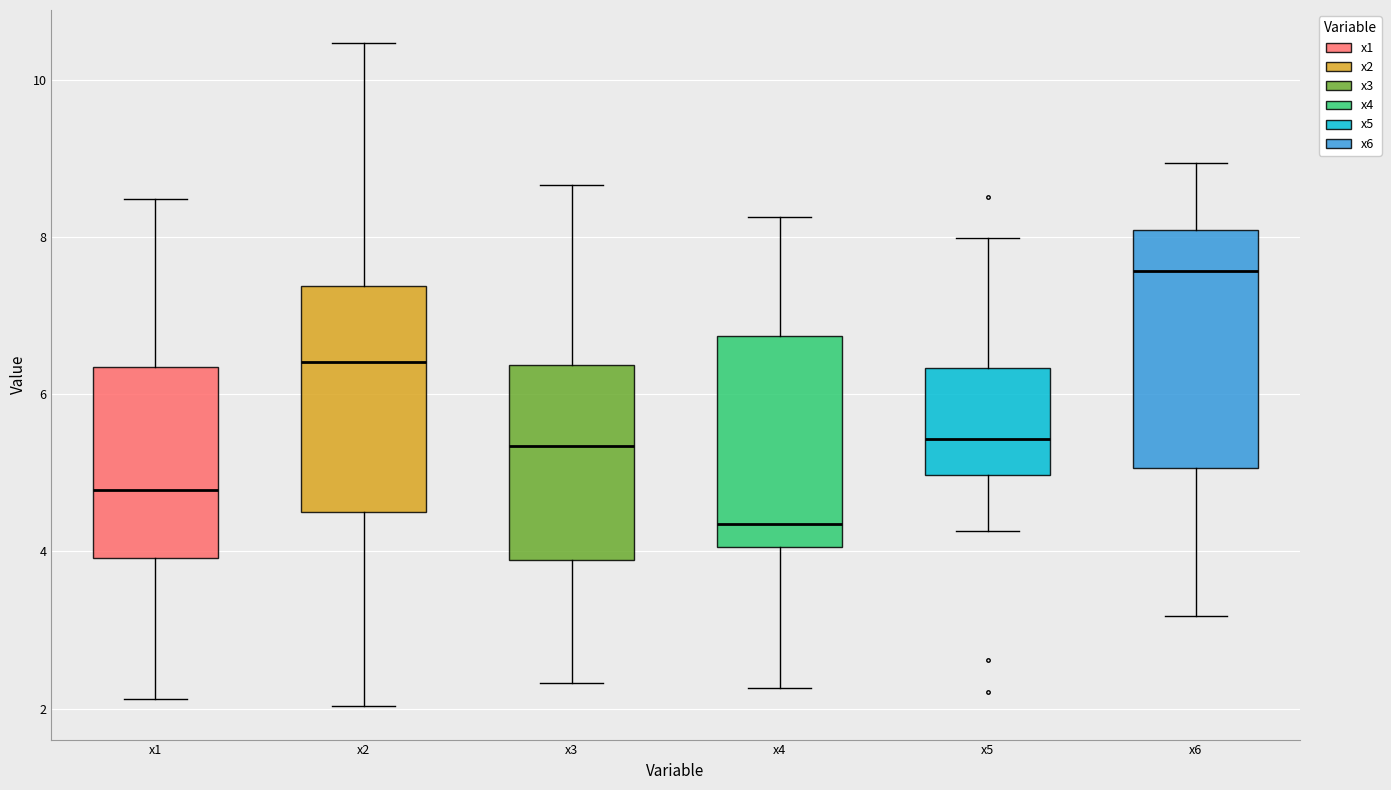

Where does the lower whisker of the box for x6 end on the y-axis? The values are not printed on the chart, so give them approximately, as read against the axis.

3.2